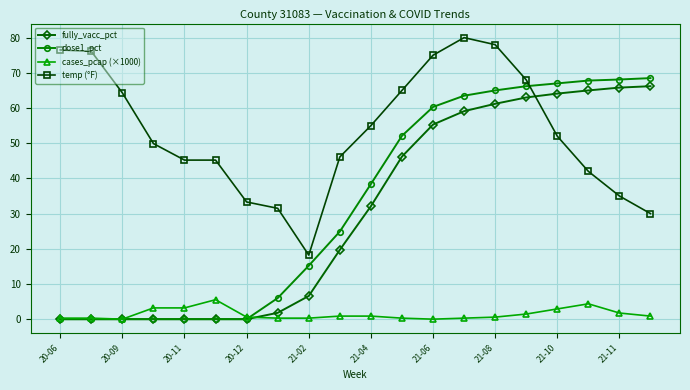

Which series has the largest range (max minus min)?

dose1_pct